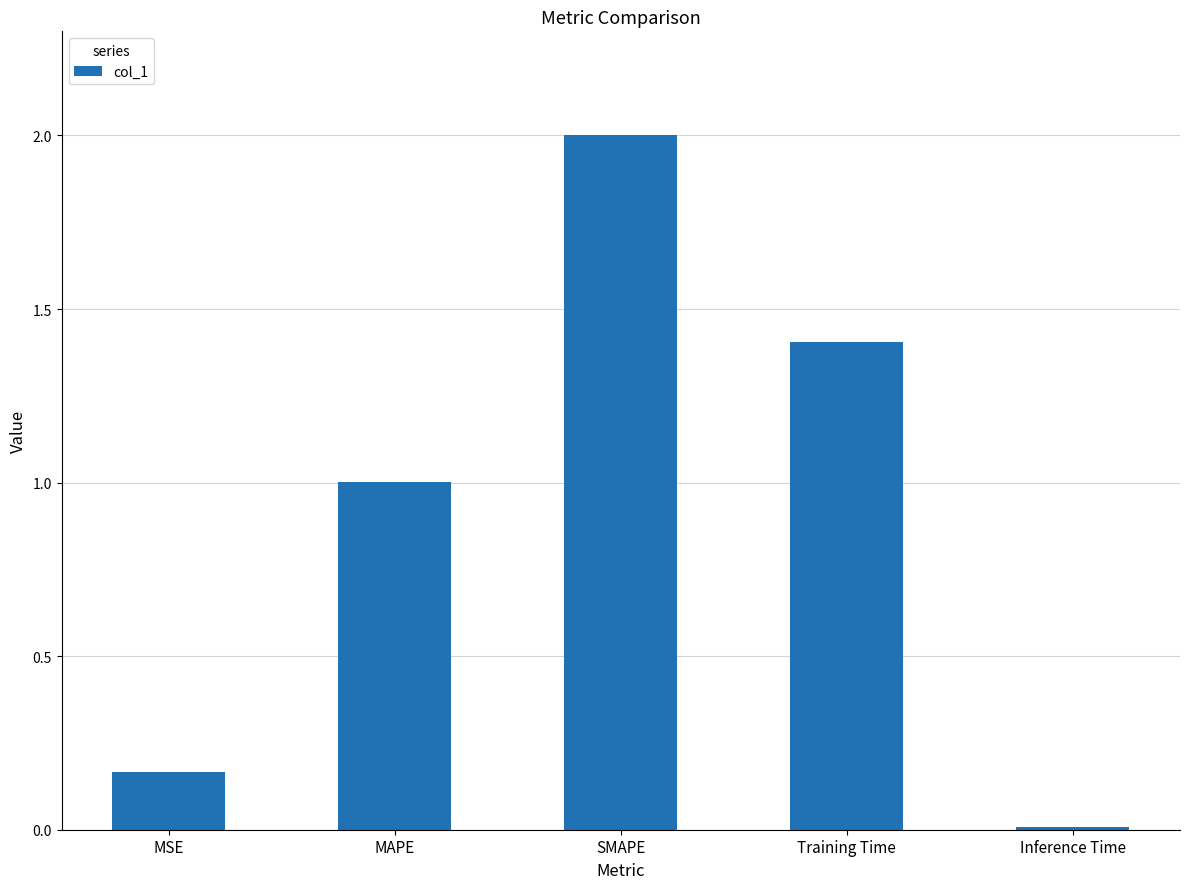

List the labels in order of value, smallest first.

Inference Time, MSE, MAPE, Training Time, SMAPE